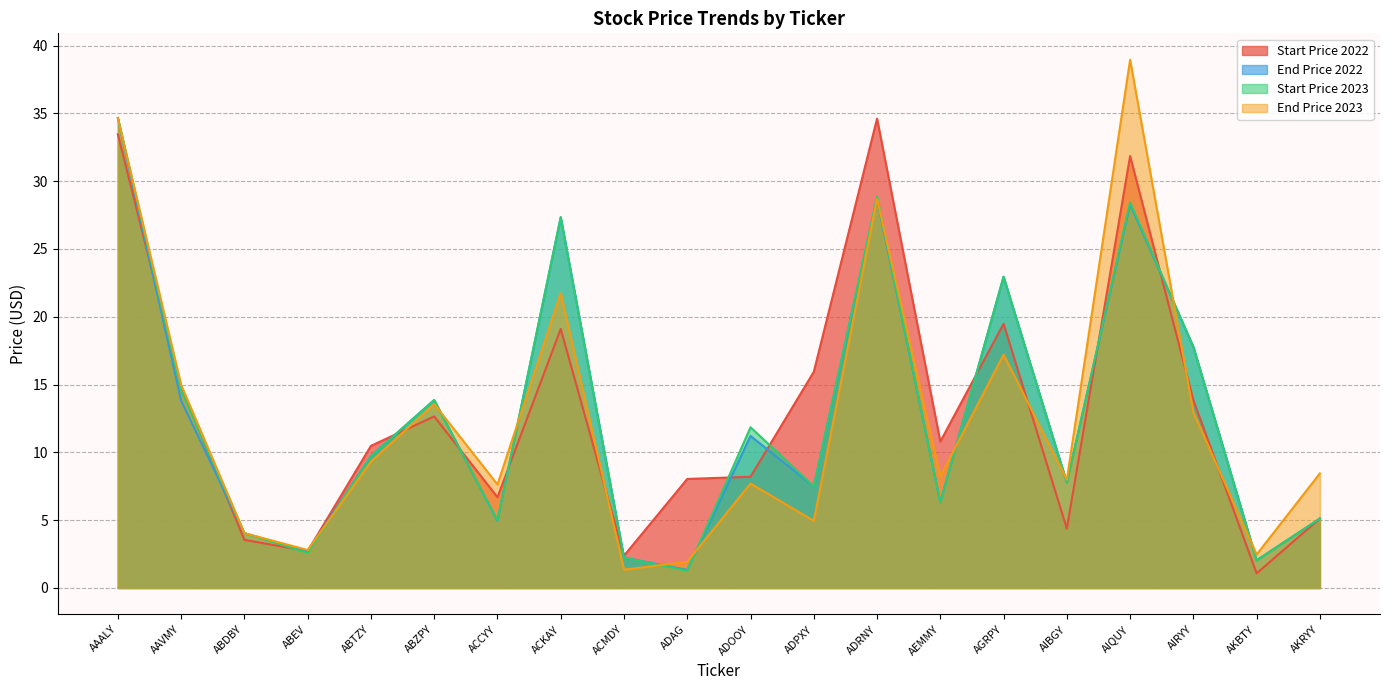

Where is the first local maximum for avg_start_price_2023?

ABZPY